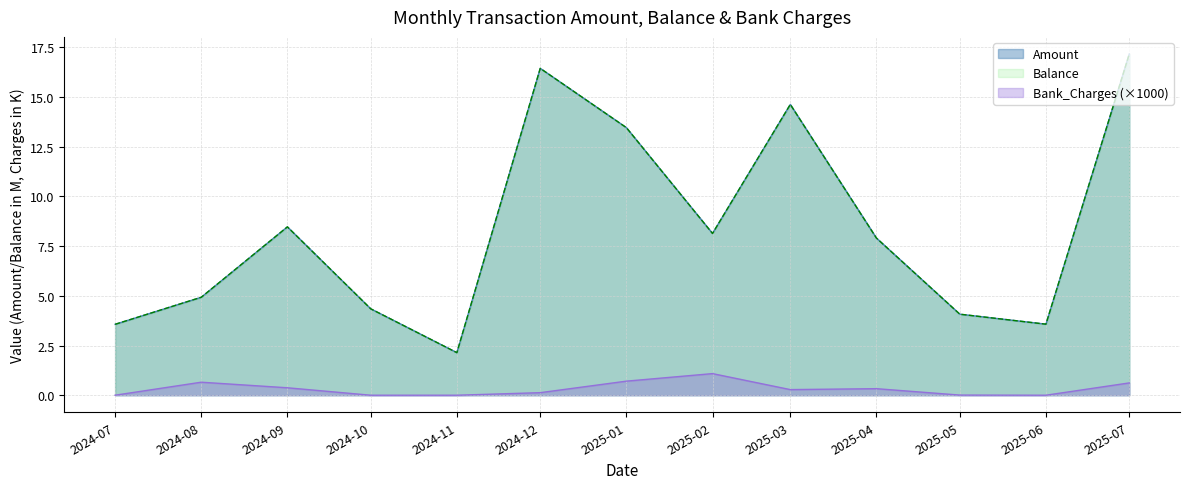

Which category has the lowest value in the Balance series?

2024-11